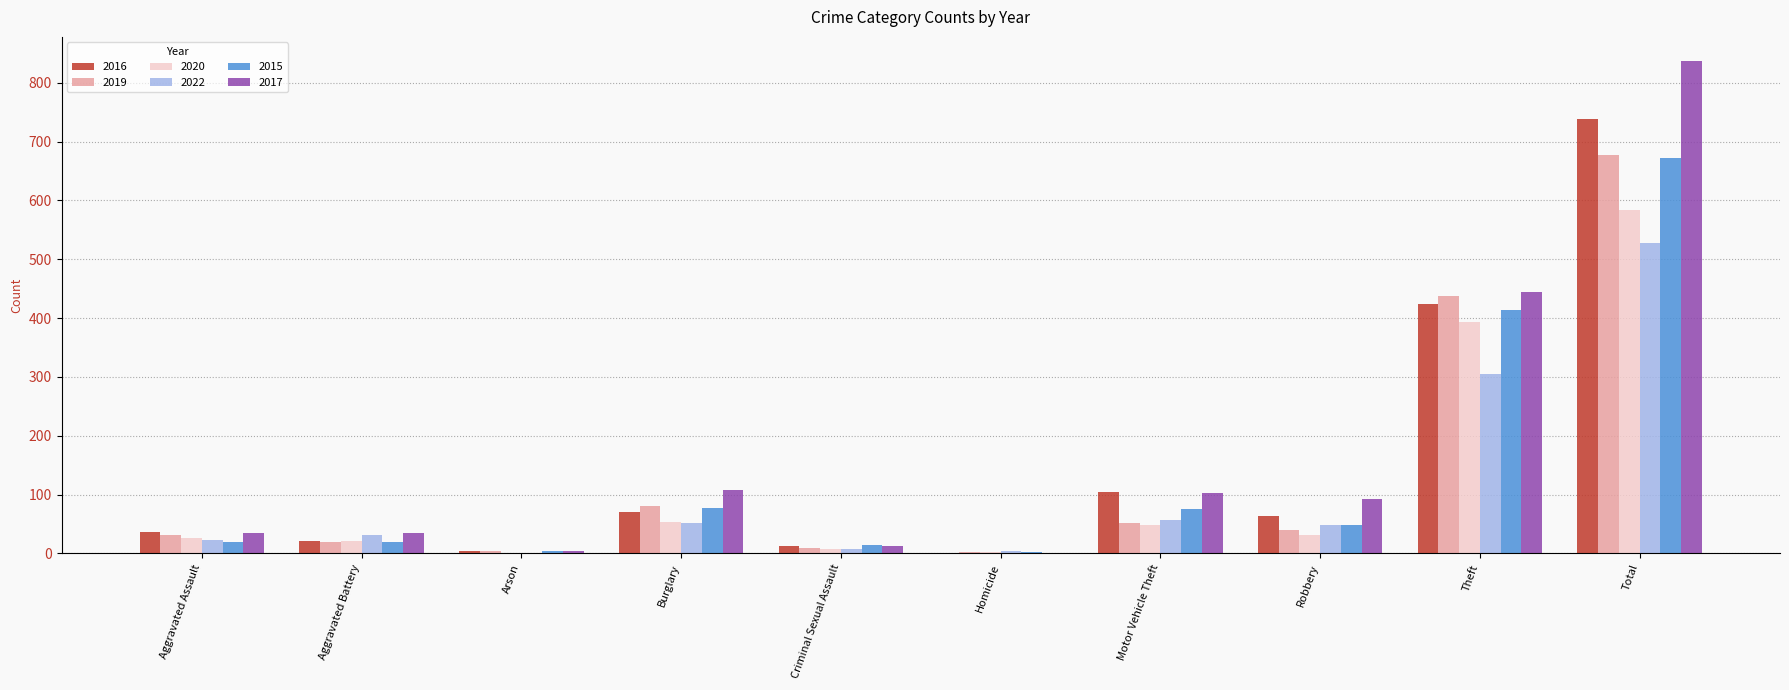

At which category is the sum across all series the highest?

Total